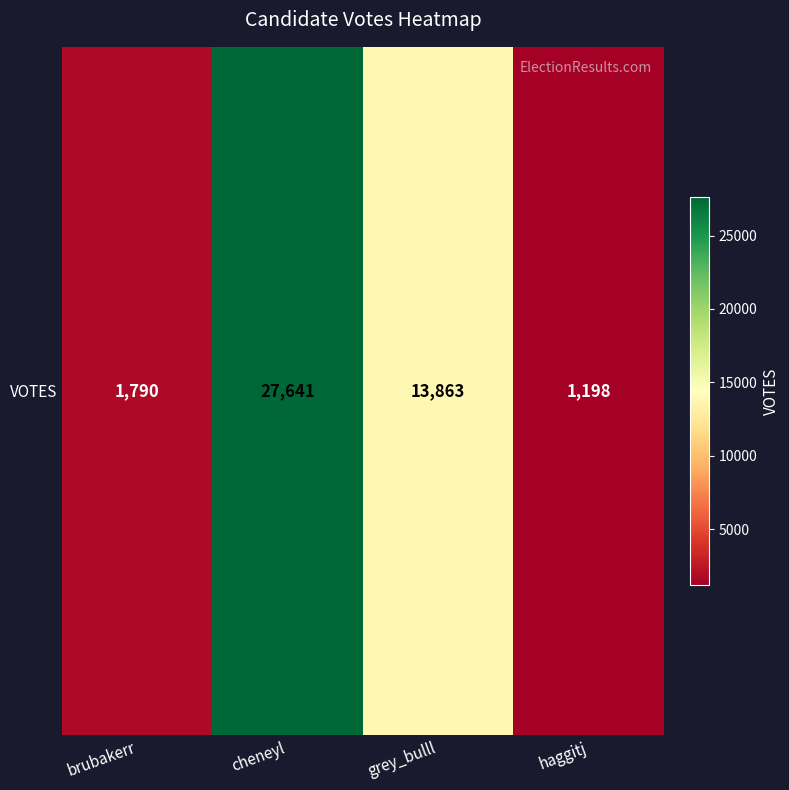

The value at brubakerr is 2475. True or false?

False